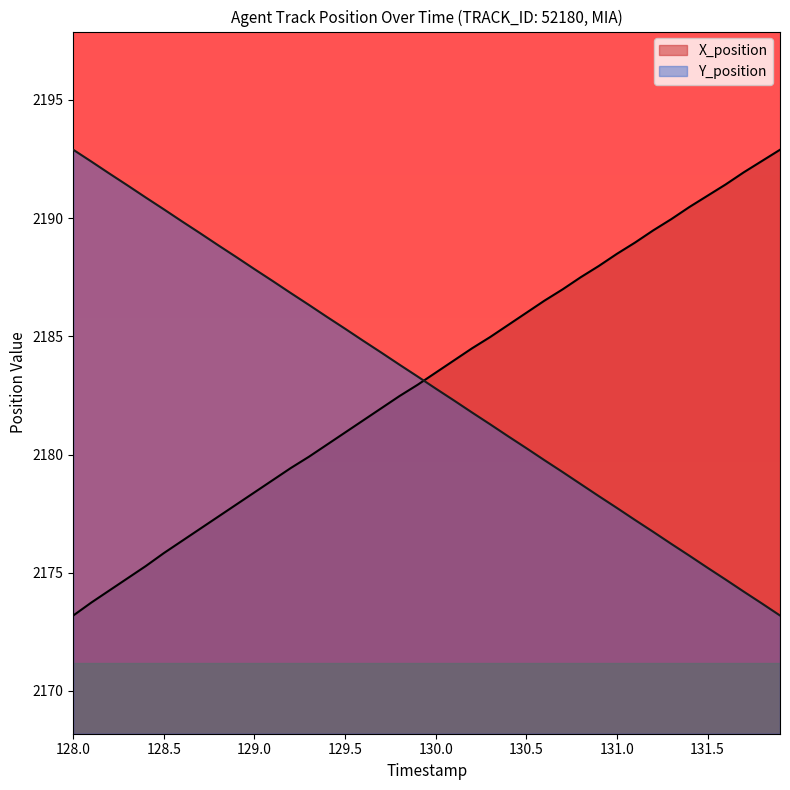

How many intersections are there between X_position and Y_position?

1